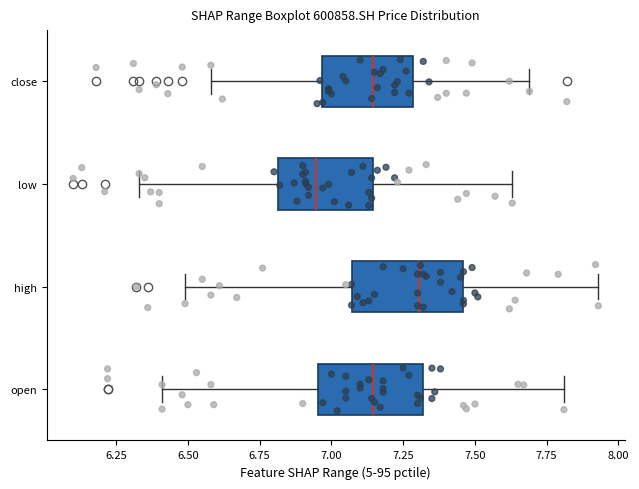

Which box has the furthest to the right median line?

high